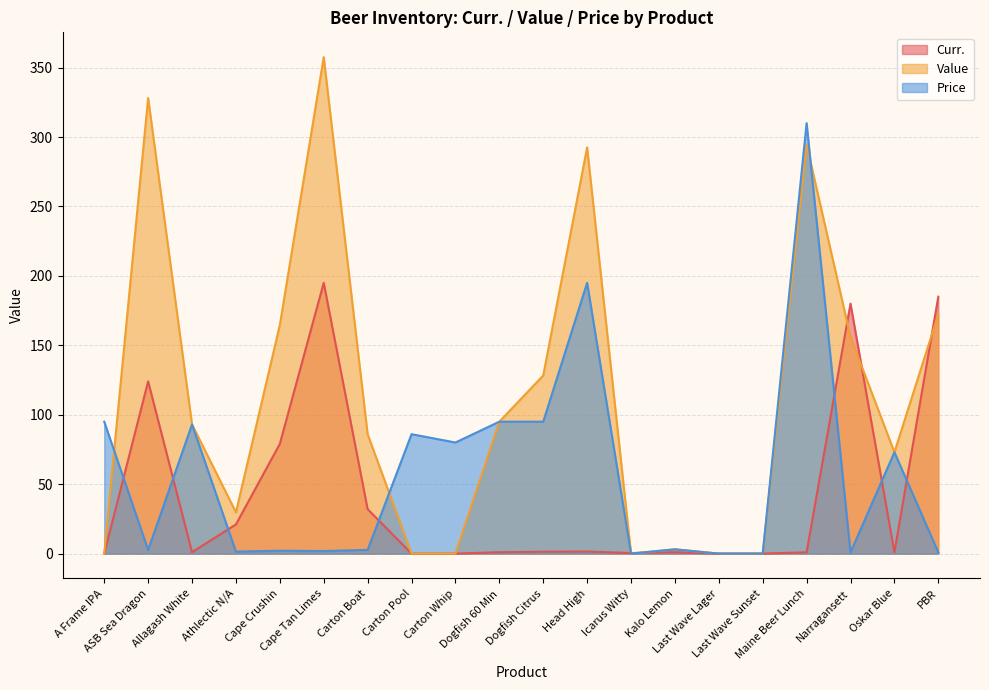

The Curr. series shows -92.8 at Last Wave Lager. True or false?

False